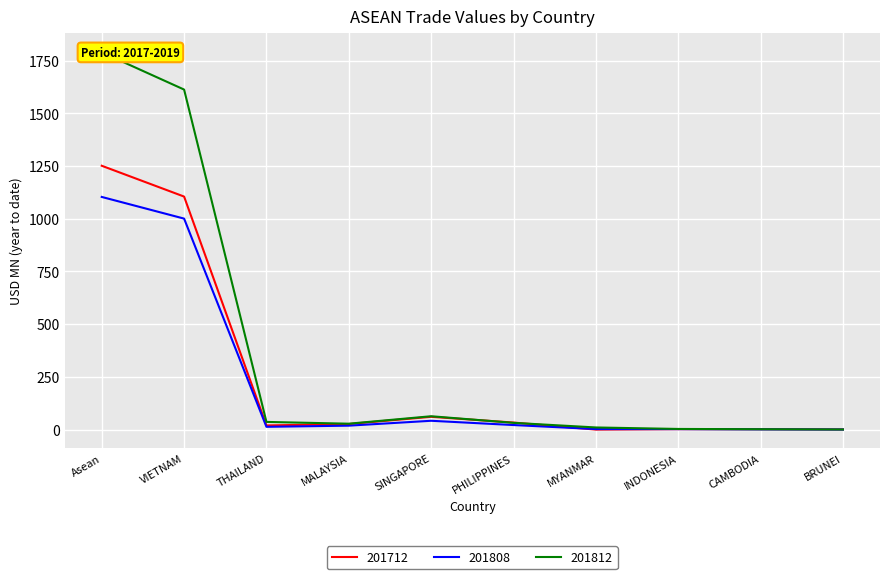

True or false: 201808 has a value of 0.3 at BRUNEI.

False